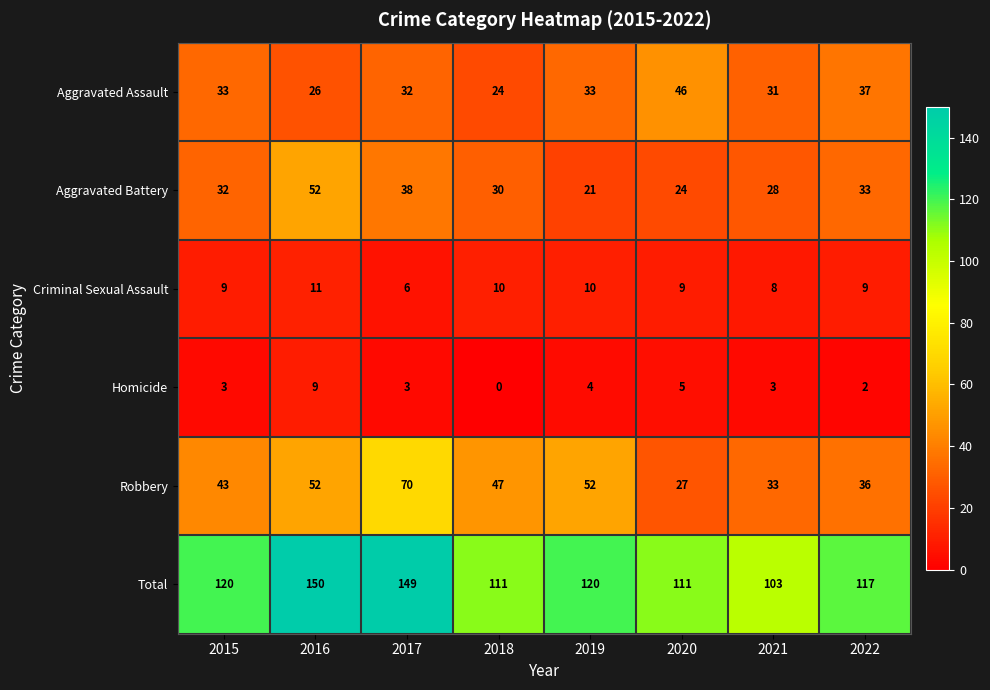

Which series has the largest total across all categories?

Total